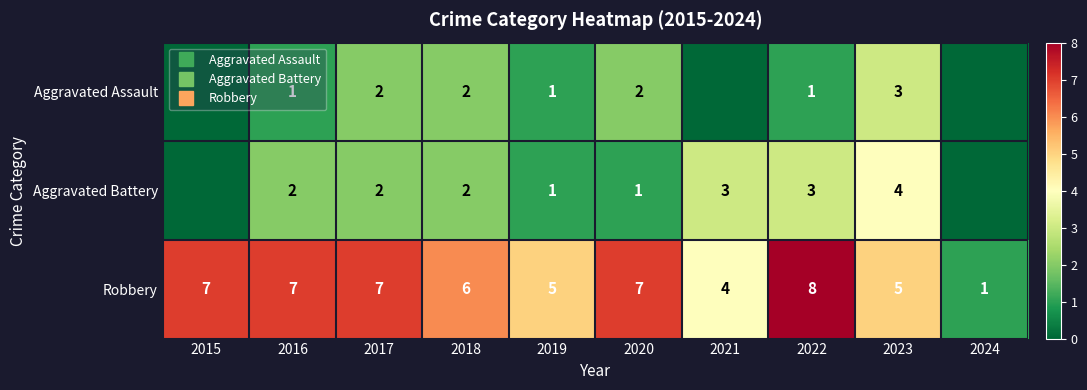

How many values in the Robbery series are below 7?

5